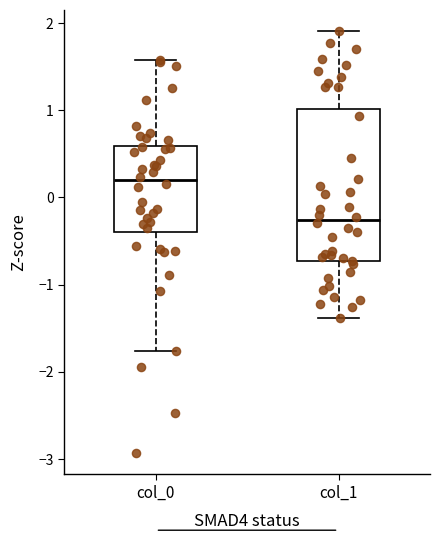

Reading left to right, transcribe this box plot: for each box, give where its median line is, the range the box spans, and where its two whiskers end, as read against the y-axis. The values are not printed on the chart, so give them approximately, as read against the axis.

col_0: median 0.2, box -0.4 to 0.6, whiskers -1.8 to 1.6
col_1: median -0.3, box -0.7 to 1.0, whiskers -1.4 to 1.9